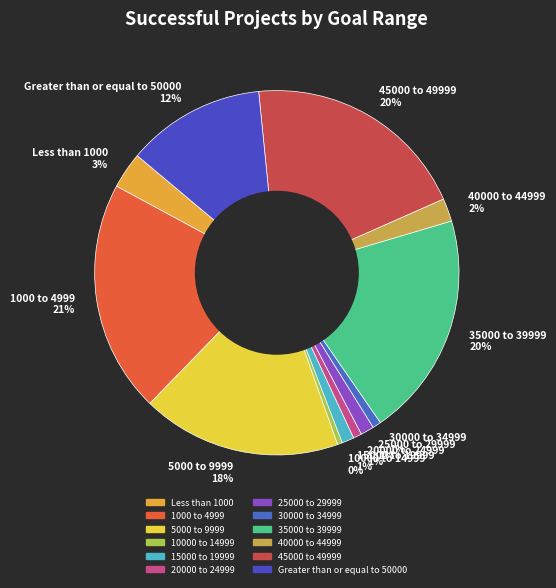

How many slices are in this pie chart?

12